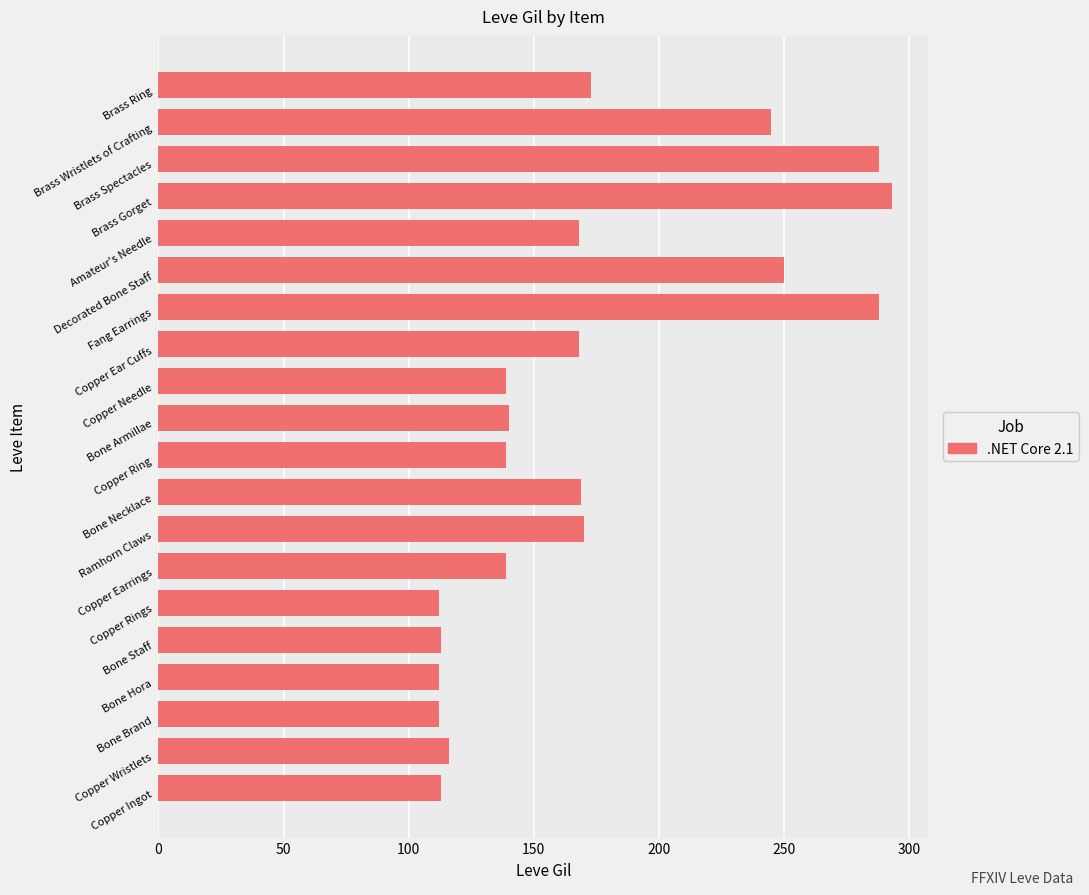

What is the smallest value displayed?

112